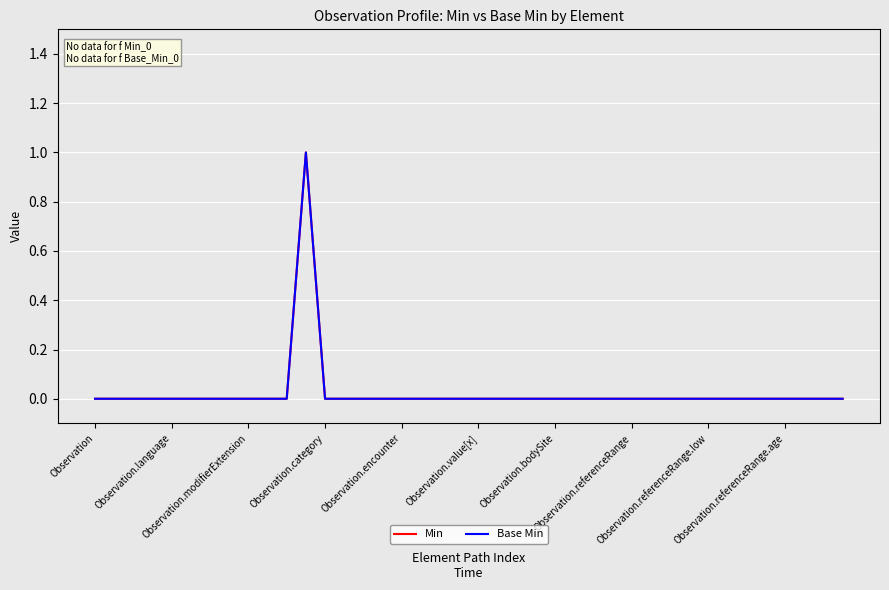

Does the chart display data point markers on the line(s)?

No